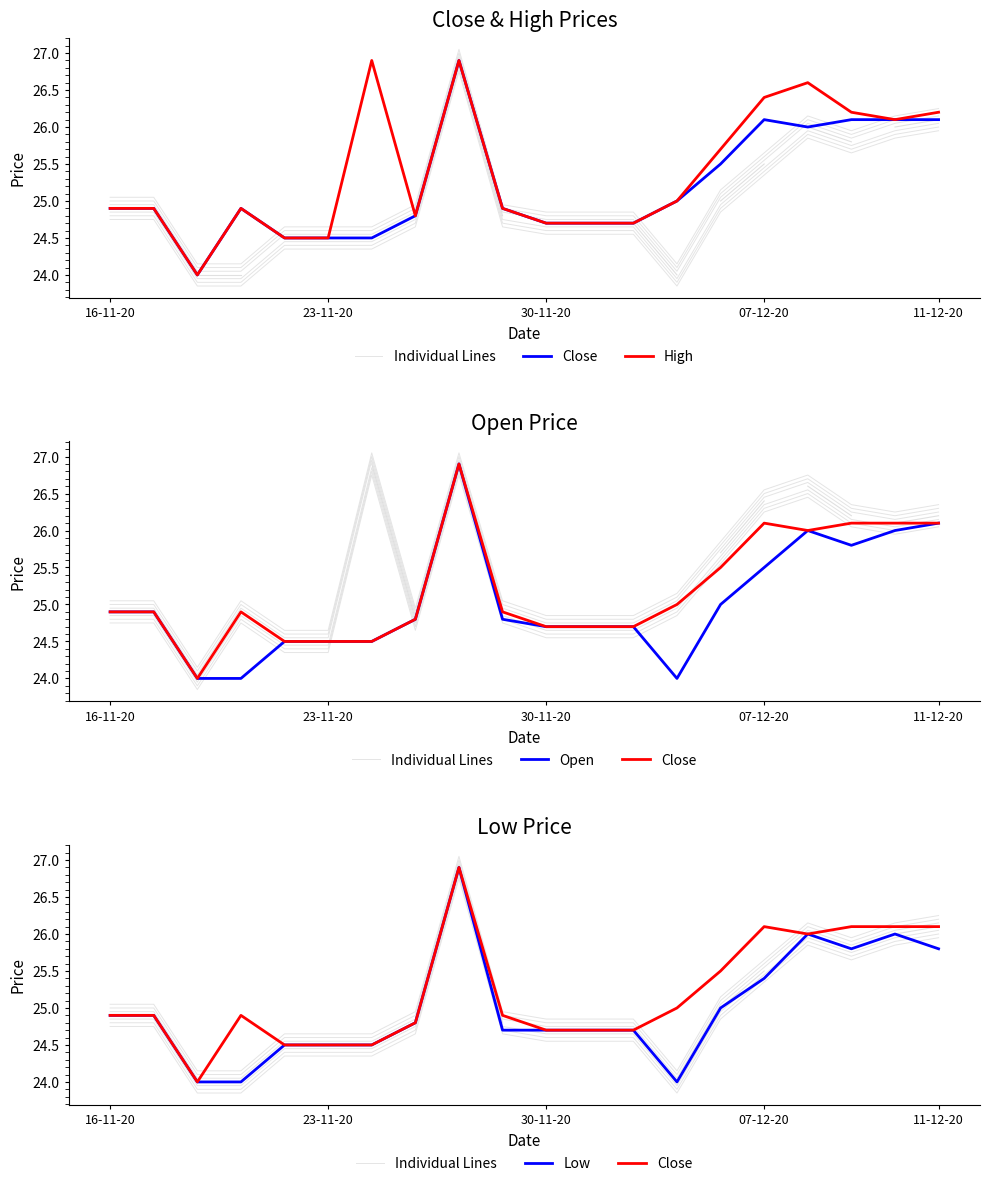

What is the label of the 13th point from the left?

12